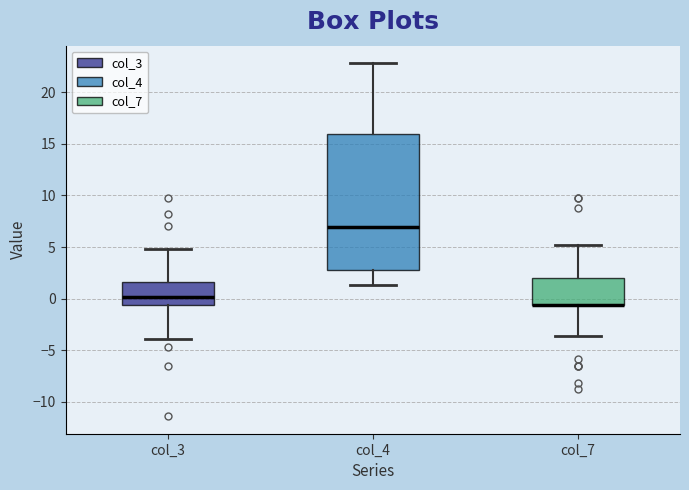

Comparing the boxes themselves (not the whiskers), which one is the tallest?

col_4